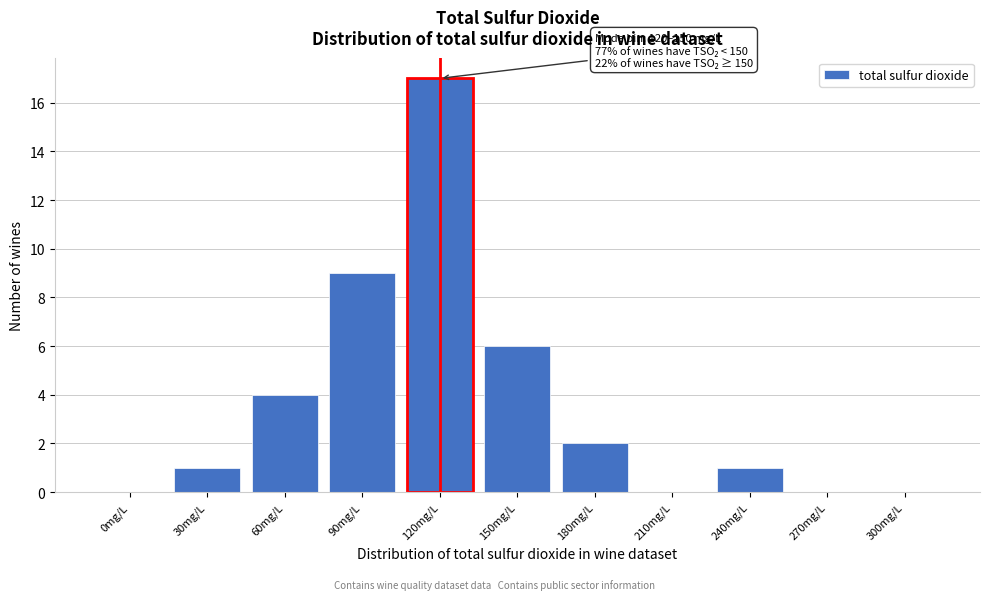

Reading left to right, transcribe all the data shown in this chart.

0mg/L=0	30mg/L=1	60mg/L=4	90mg/L=9	120mg/L=17	150mg/L=6	180mg/L=2	210mg/L=0	240mg/L=1	270mg/L=0	300mg/L=0